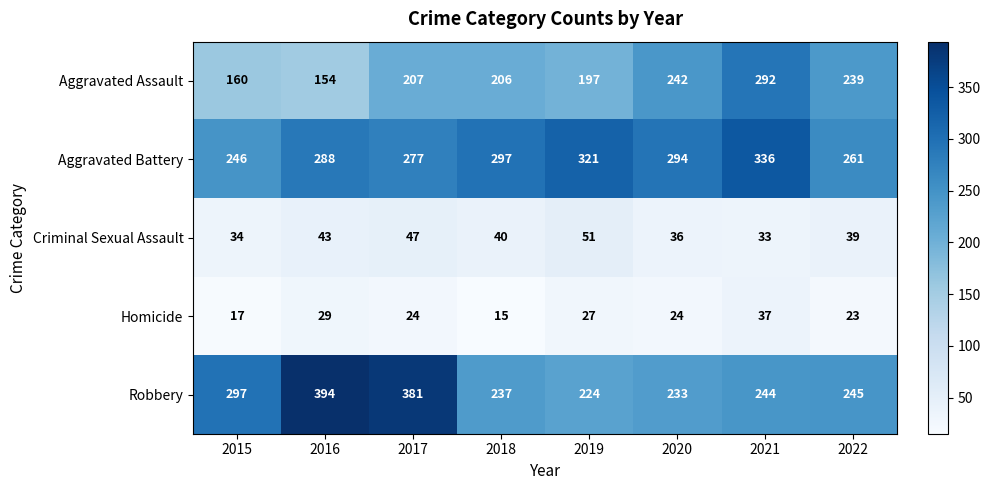

At how many categories does at least one series exceed 293?

7